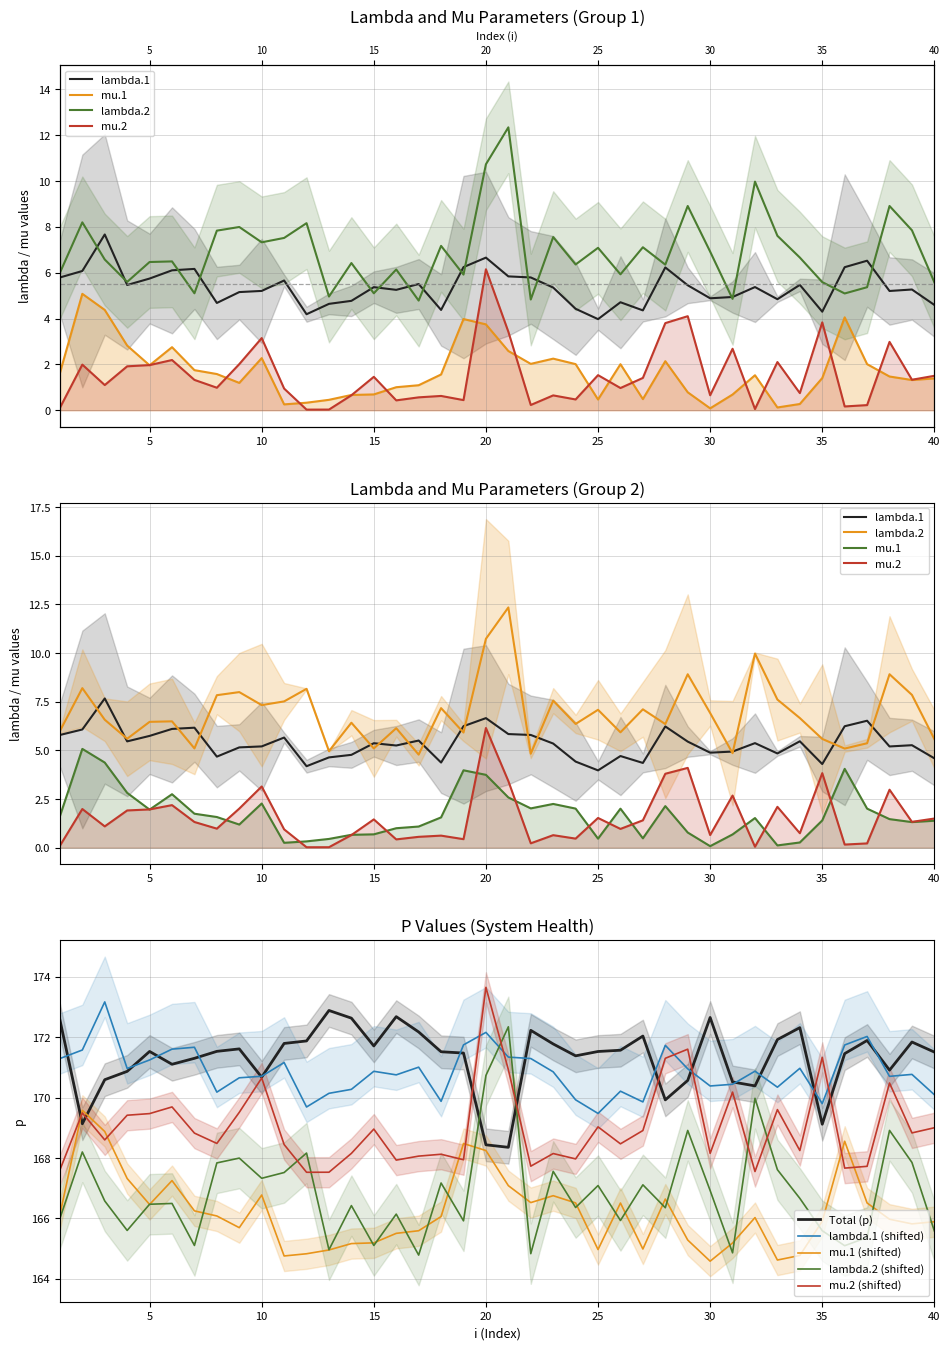

In mu.2, how many points are higher than both neighbors (excluding endpoints)?

13